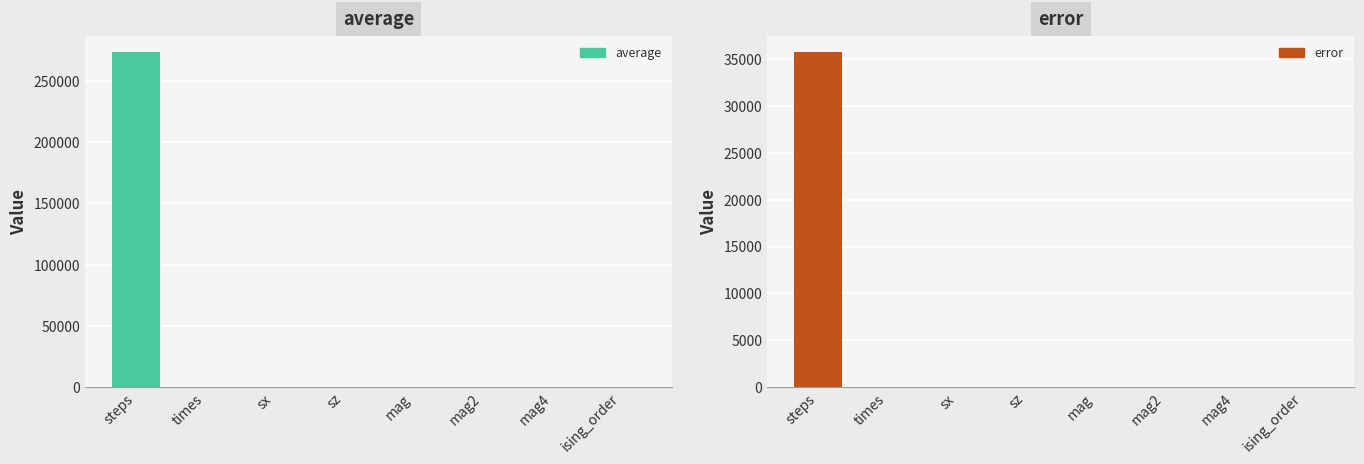

What is the total value across all series at sx?

0.3